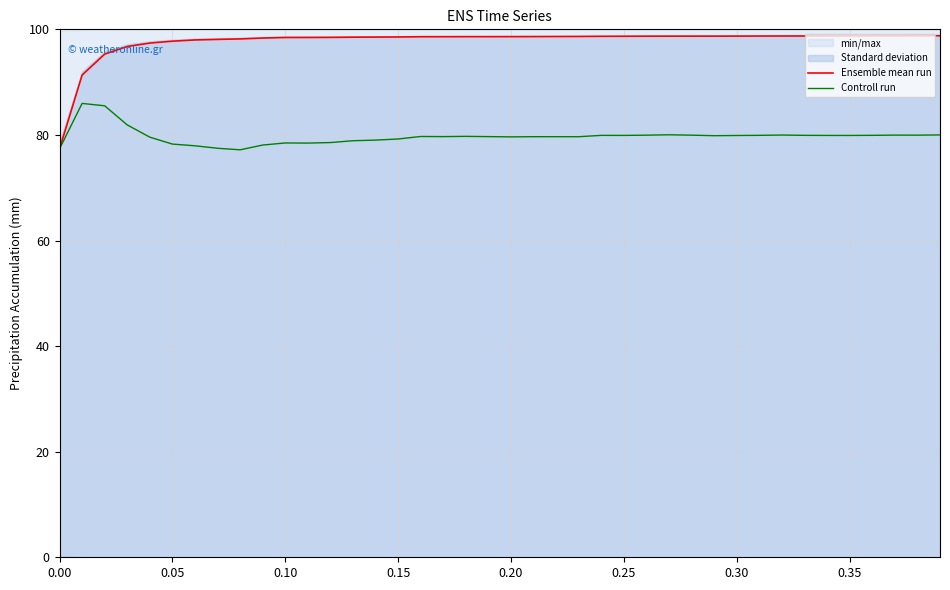

List the series in order of their peak value, highest first.

Ensemble mean run, Controll run